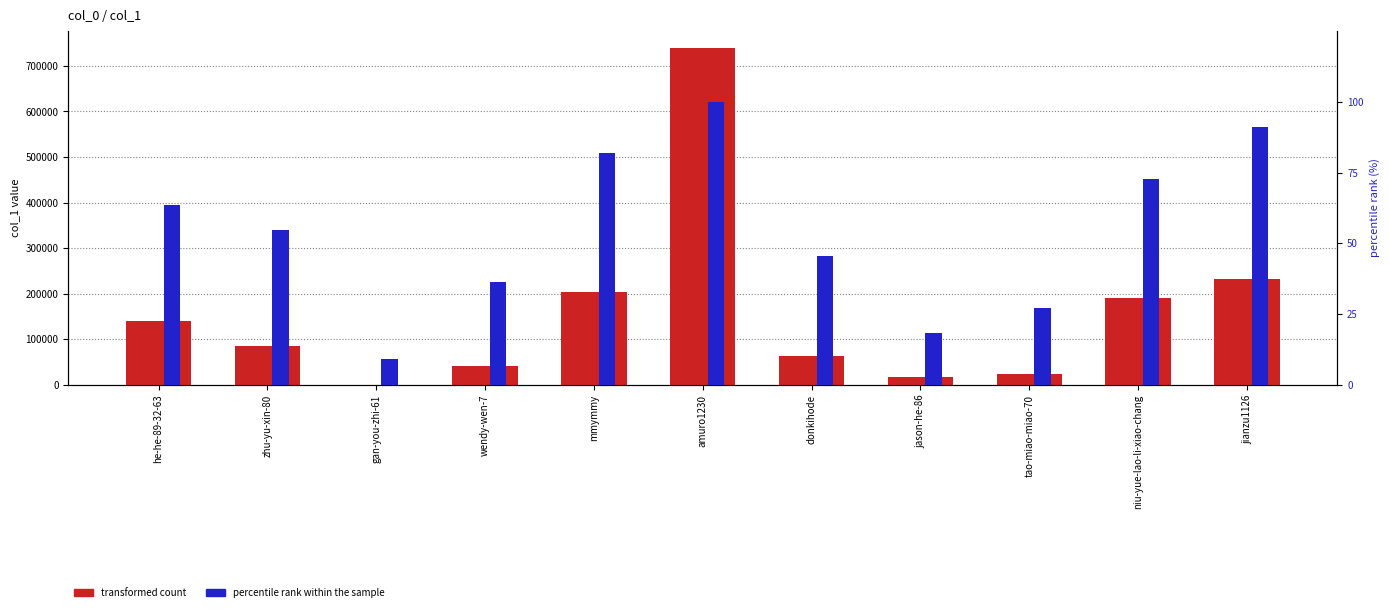

Is the value of percentile rank within the sample at mmymmy greater than the value of transformed count at amuro1230?

No